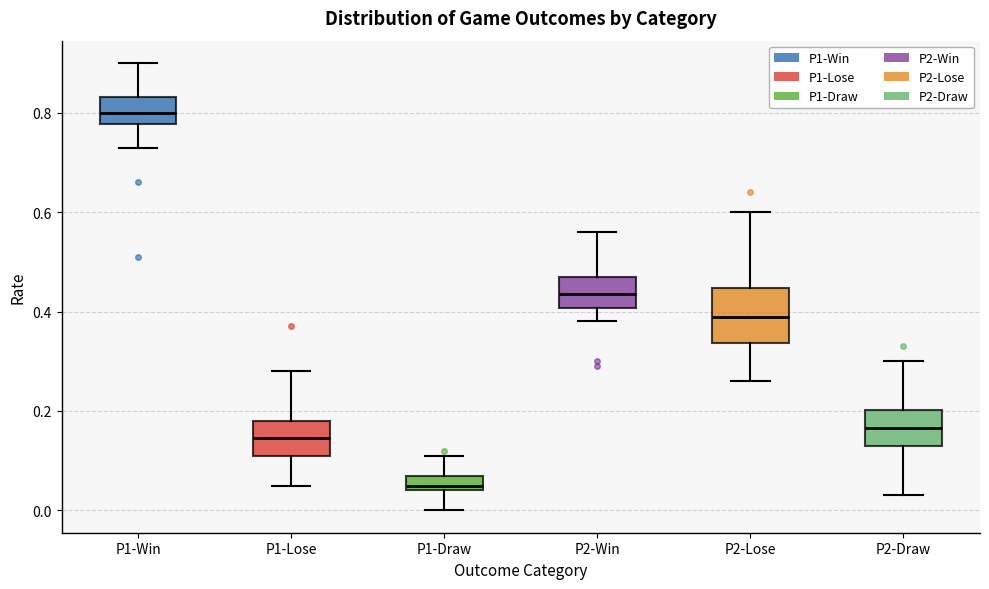

Which box has the highest median line?

P1-Win